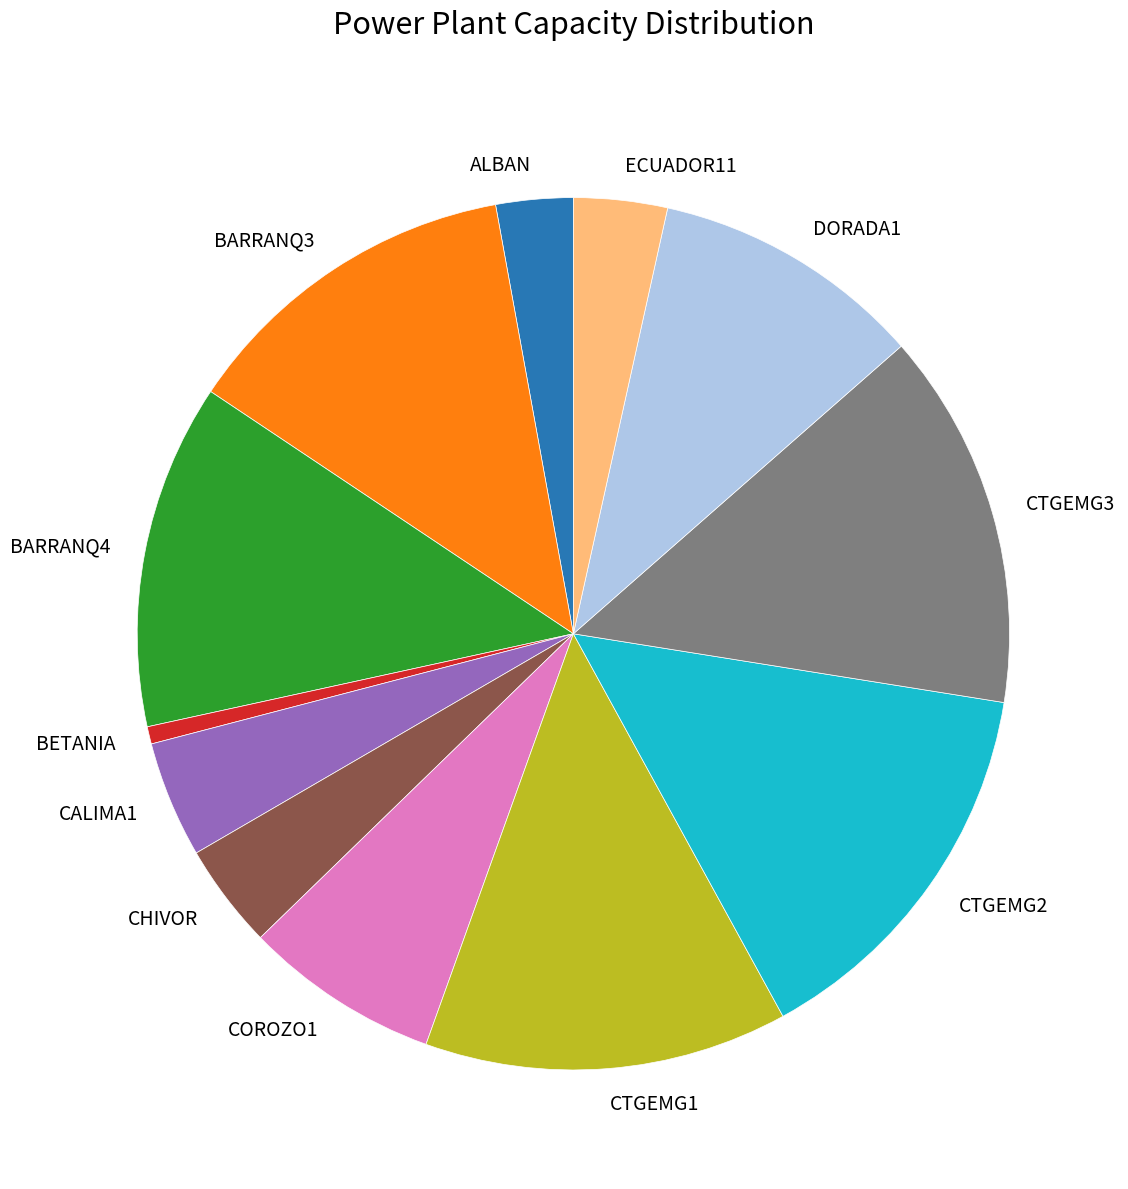

Approximately how many times larger is the value at BARRANQ4 compared to CALIMA1?

3.0